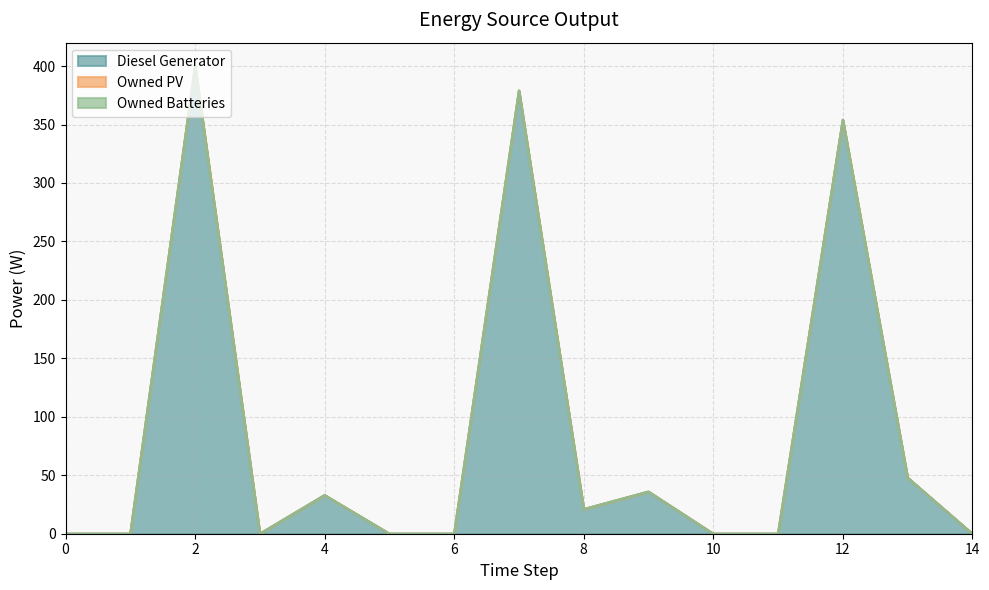

True or false: Owned PV and Owned Batteries intersect in this chart.

False